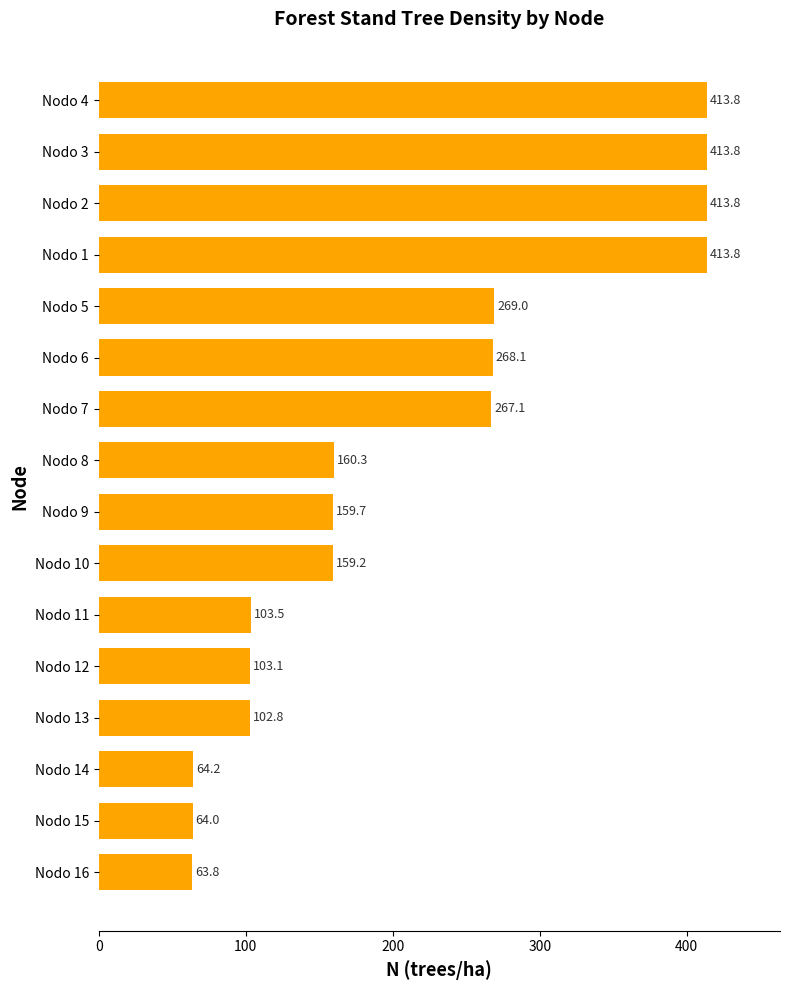

What is the value of the 5th bar from the top?

269.0